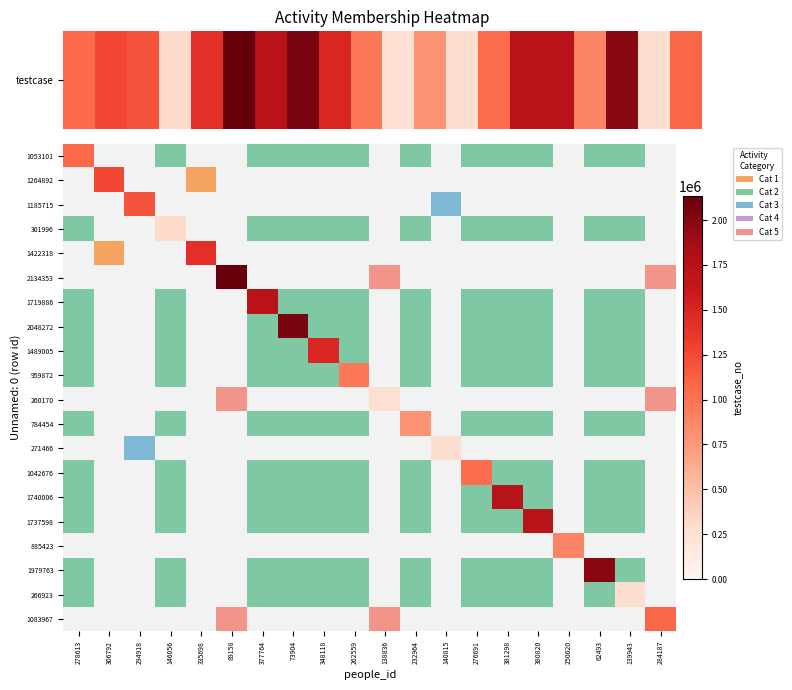

Which has a higher value, 138836 or 348118?

348118